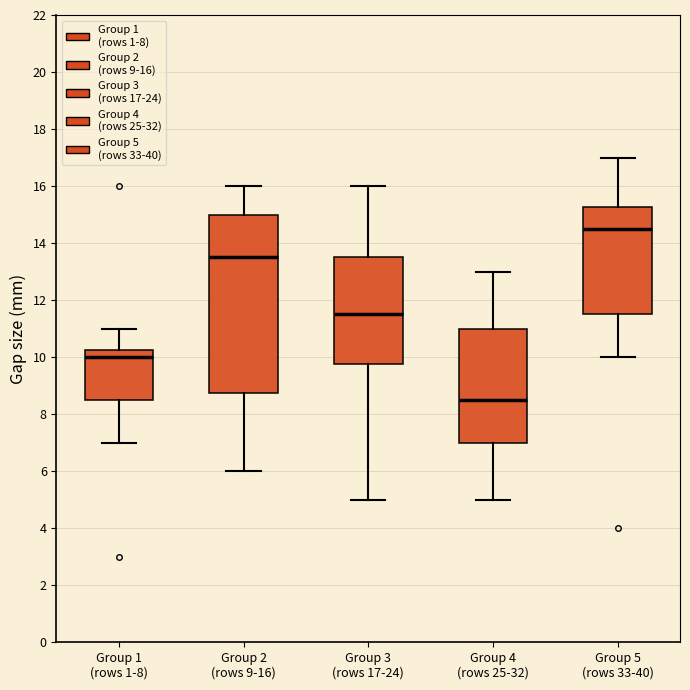

Where is the upper edge of the box for Group 3 (rows 17-24) on the y-axis? The values are not printed on the chart, so give them approximately, as read against the axis.

13.6